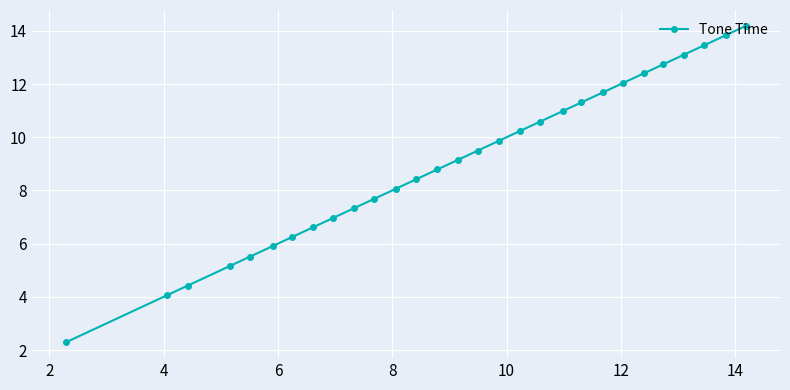

What is the maximum value shown in the chart?

14.2